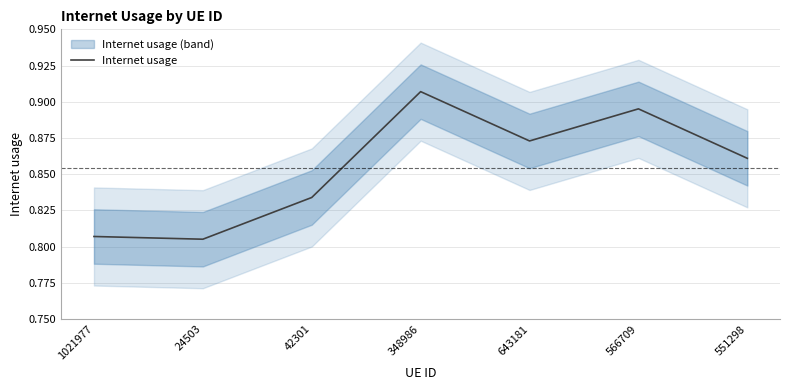

What is the difference between the maximum and minimum values?

0.1